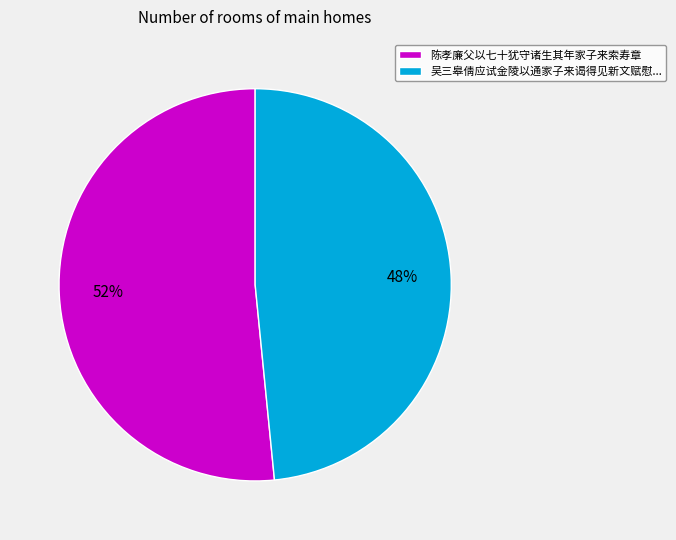

Which slice is the smallest?

吴三皋倩应试金陵以通家子来谒得见新文赋慰...